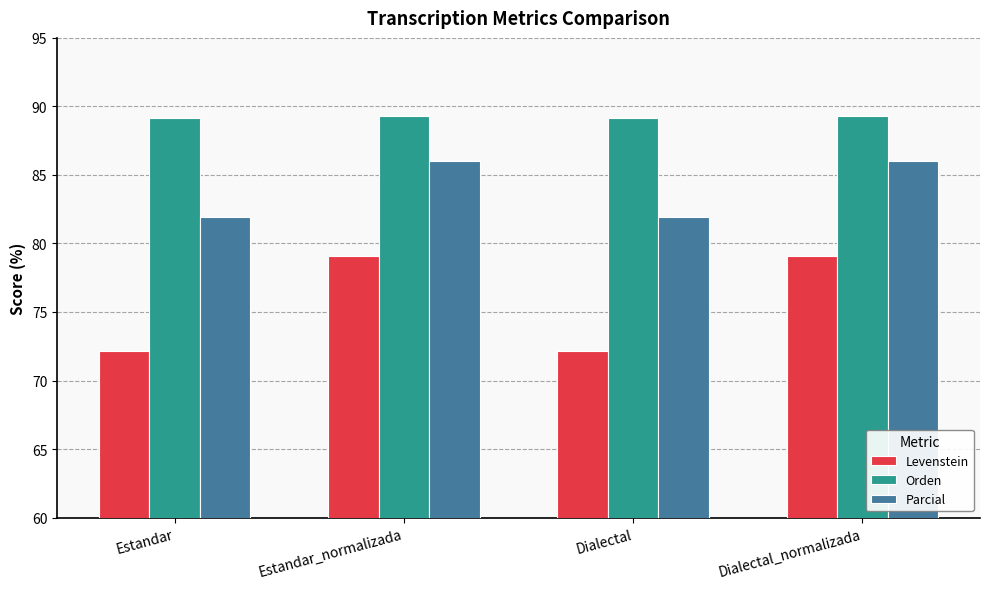

How many groups of bars are there?

4